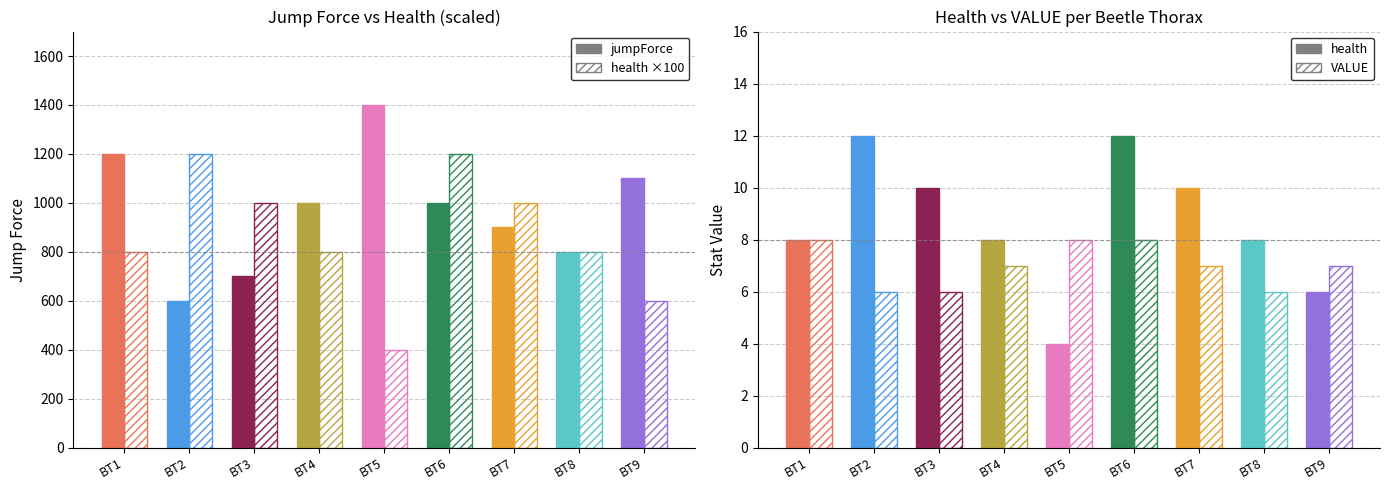

List the series in order of their peak value, lowest first.

health, jumpForce